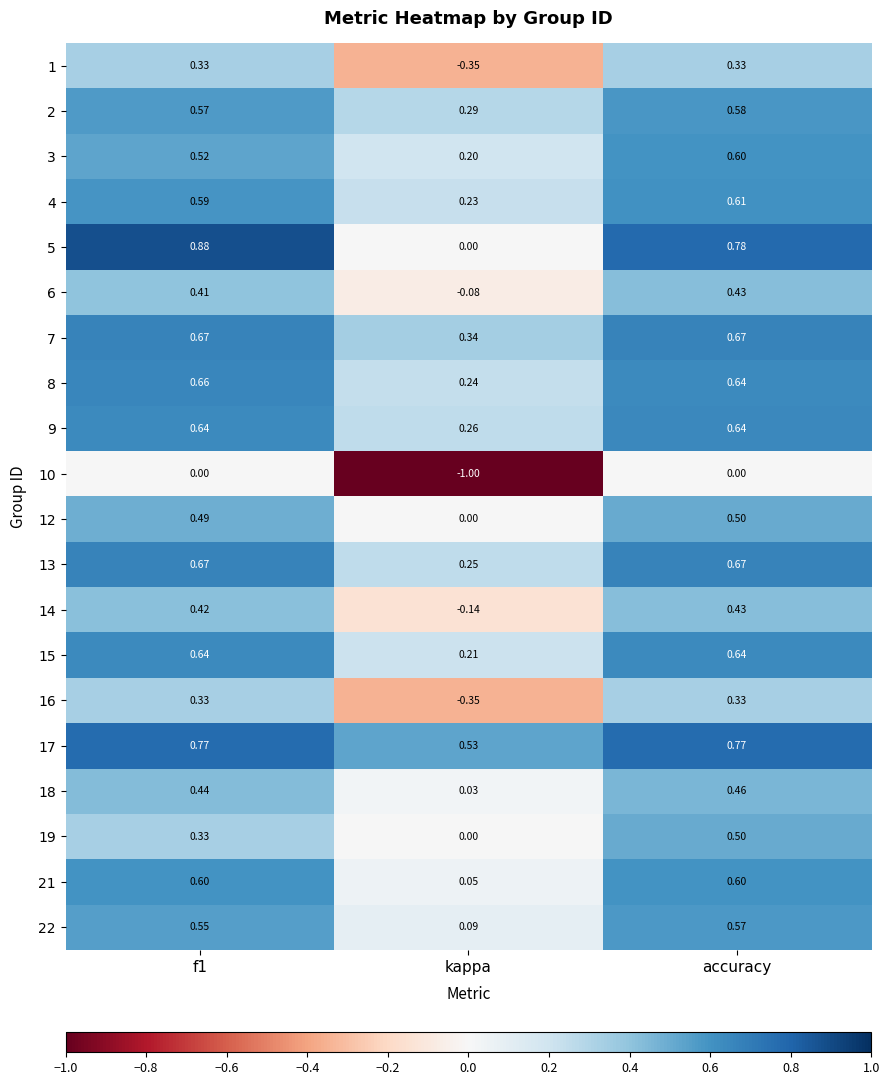

At which category is the sum across all series the highest?

accuracy